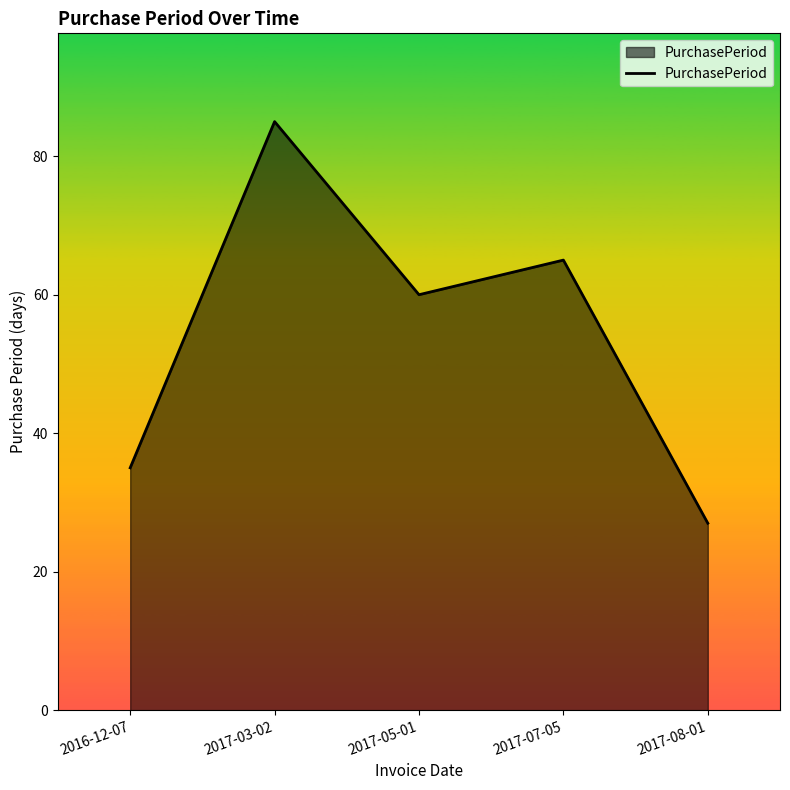

At which label is the value closest to 56?

2017-05-01